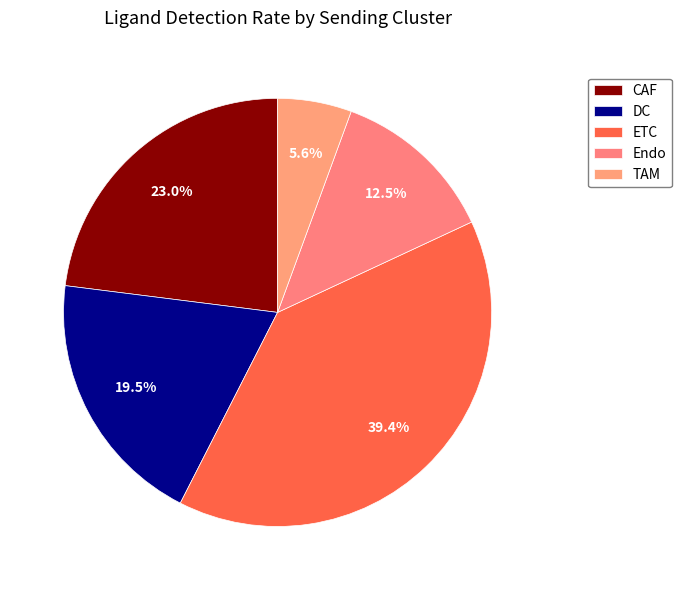

How many segments does this pie chart have?

5